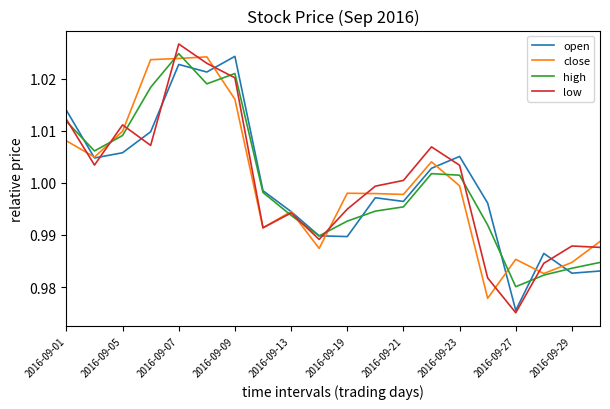

Which series has the widest spread of values?

low